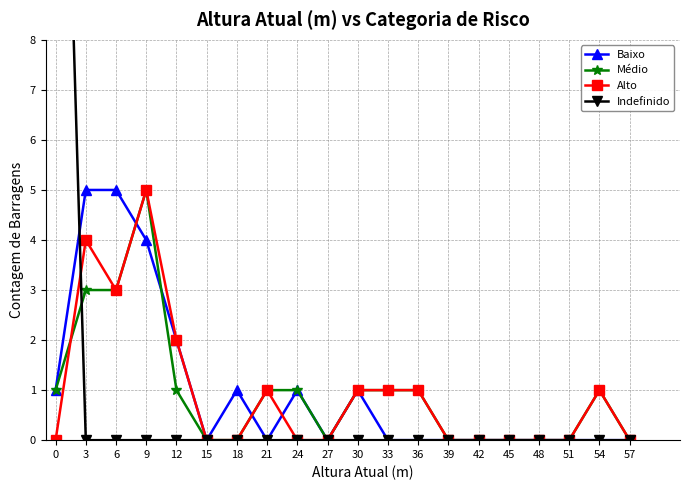

True or false: Alto has more than 1 points higher than both neighbors.

True